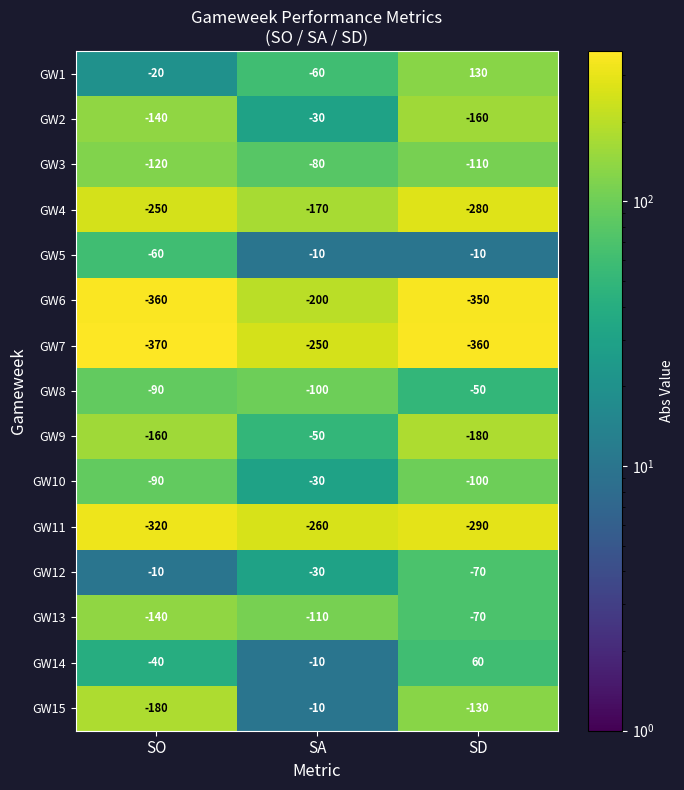

What is the greatest value displayed?

130